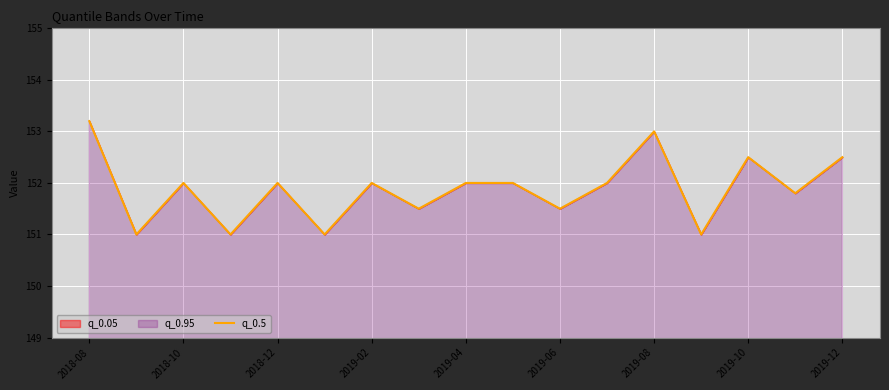

The chart shows a value of 152.0 at 2018-10. True or false?

True